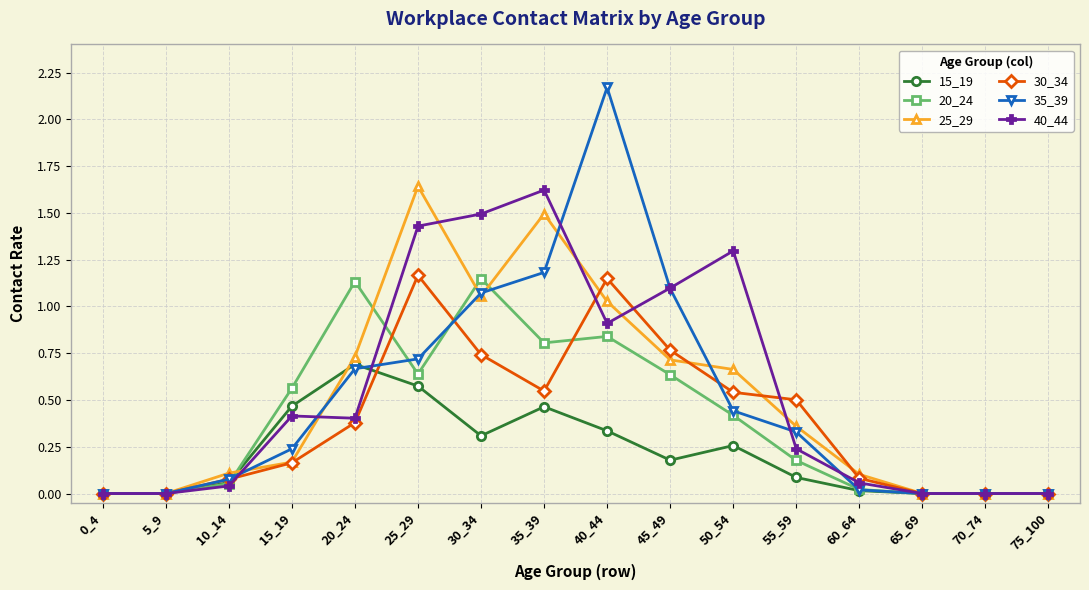

At which category does the chart reach its peak across all series?

40_44